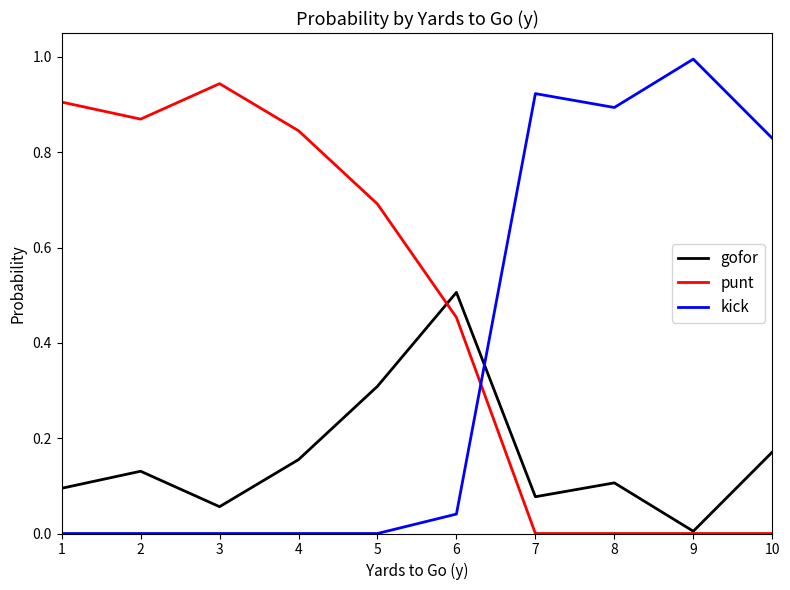

What are all the series names shown in the legend?

gofor, punt, kick